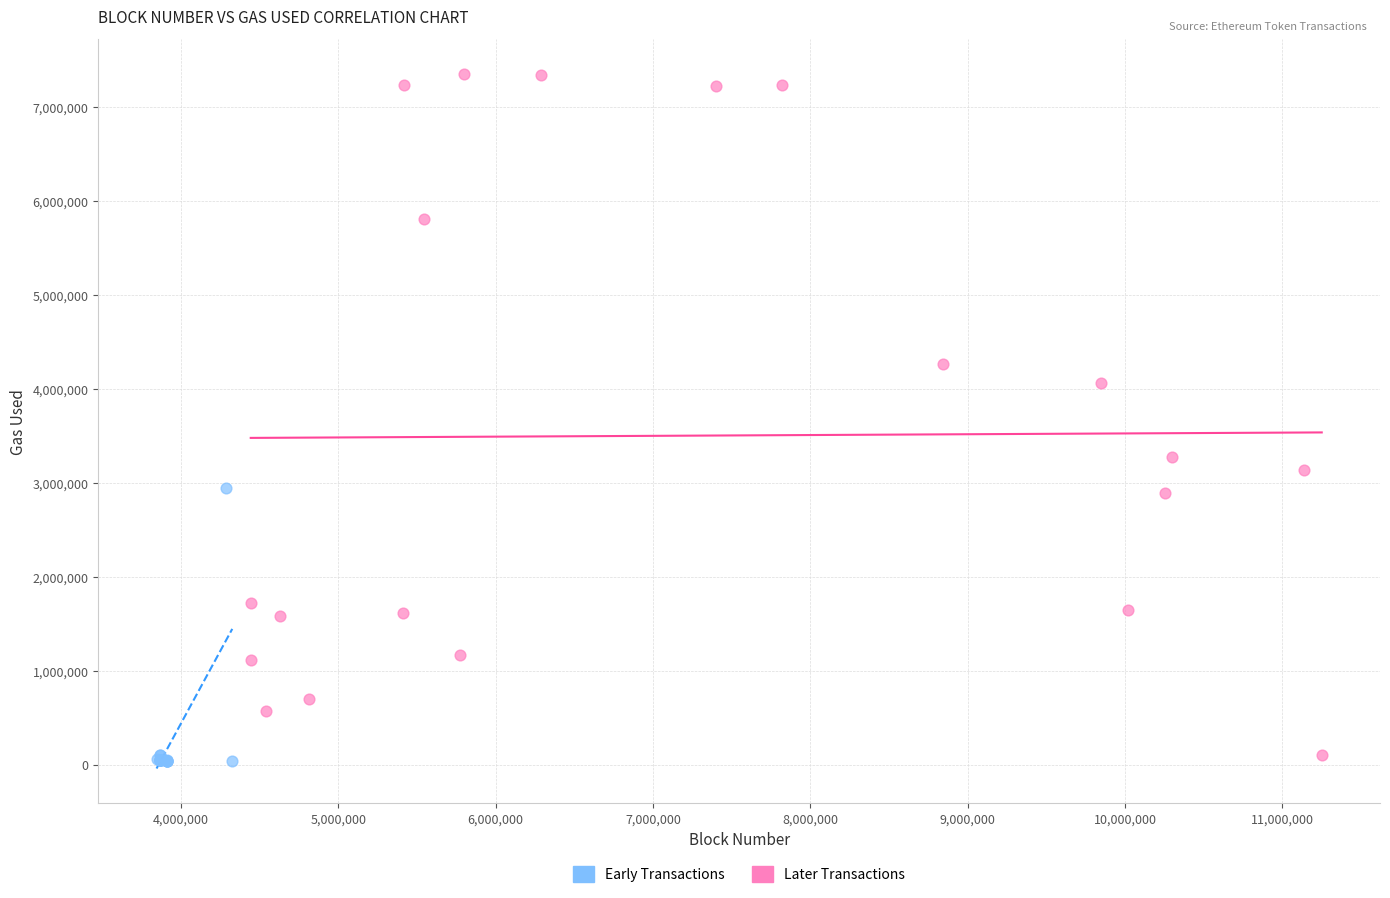

Which series contains the highest Y value?

Later Transactions